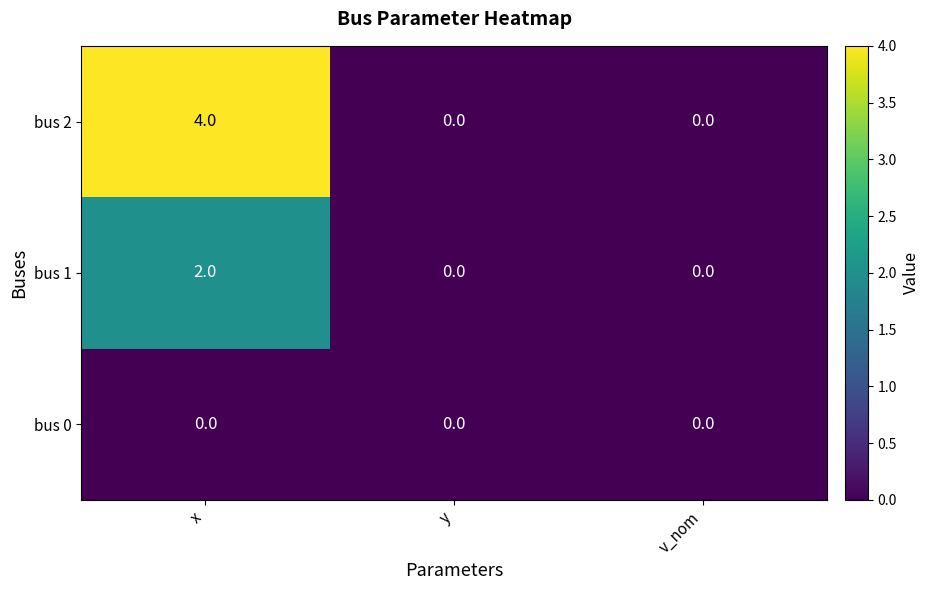

How many values in bus 1 are above zero?

1